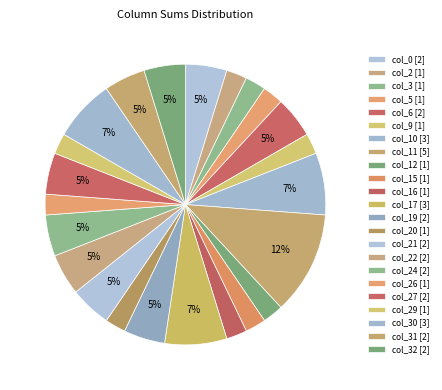

How many slices are in this pie chart?

23